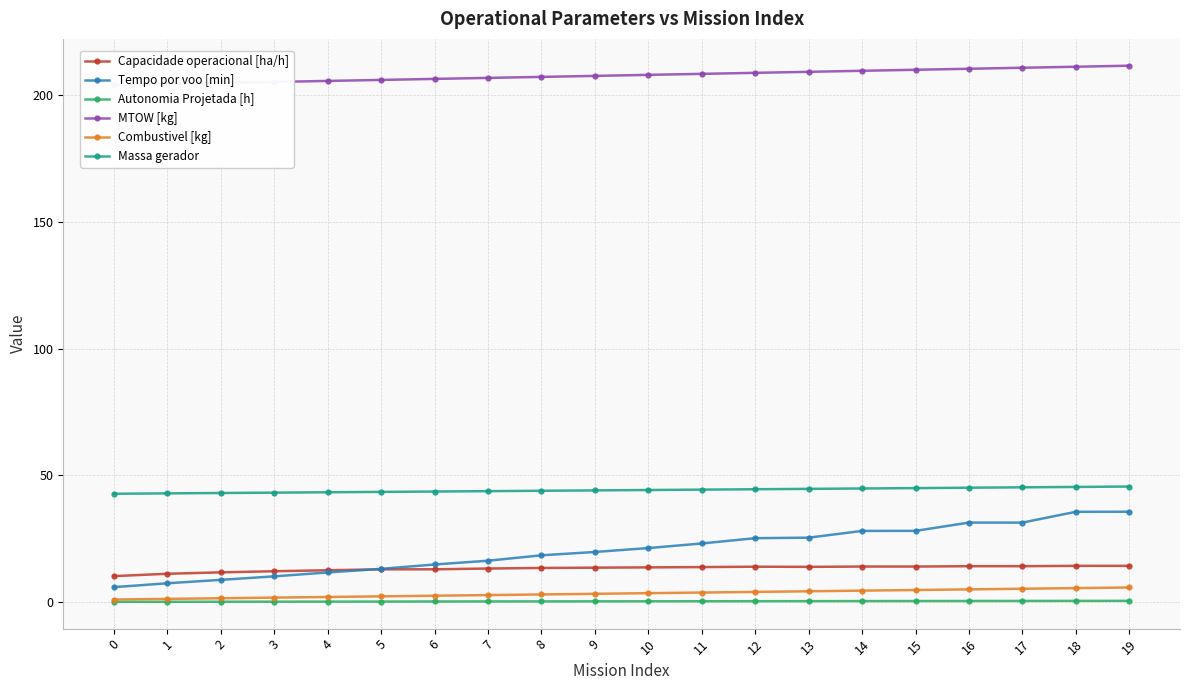

Where is the first local maximum for Capacidade operacional [ha/h]?

12